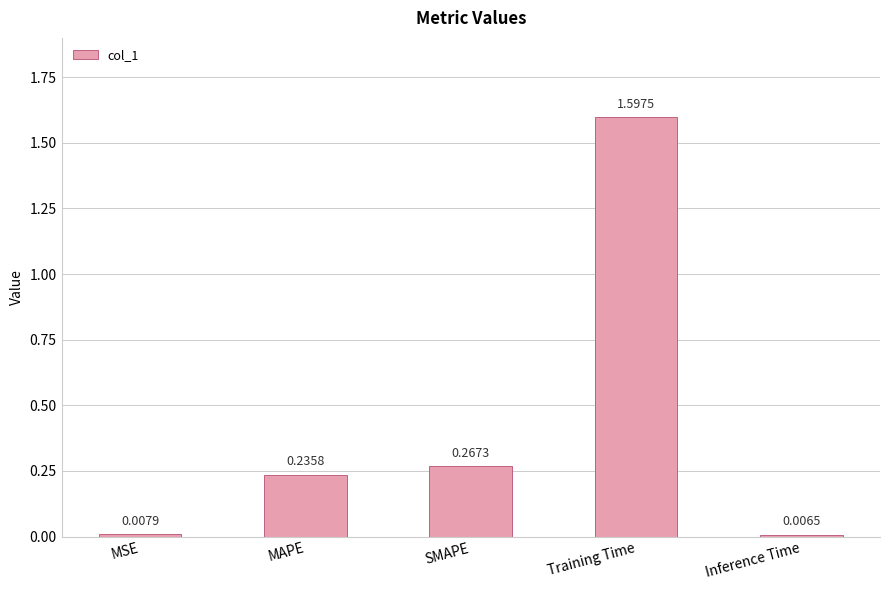

Is it true that the value at MAPE is 0.1?

False